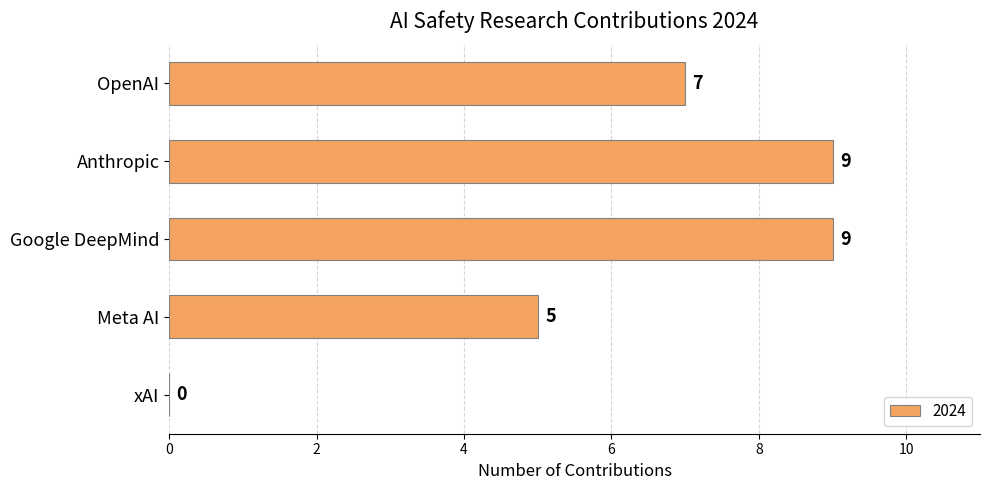

How many categories are shown in the chart?

5